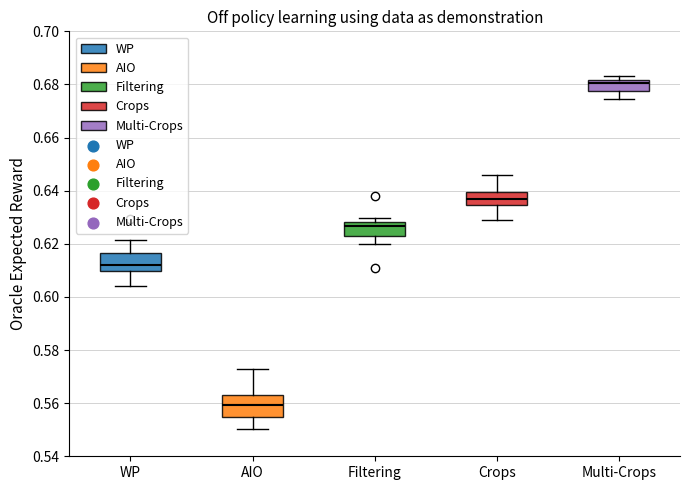

Reading left to right, read every box against the y-axis: the position of its median line, the range the box covers, and the ends of its whiskers. The values are not printed on the chart, so give them approximately, as read against the axis.

WP: median 0.612, box 0.610 to 0.616, whiskers 0.604 to 0.622
AIO: median 0.560, box 0.554 to 0.564, whiskers 0.550 to 0.572
Filtering: median 0.626, box 0.622 to 0.628, whiskers 0.620 to 0.630
Crops: median 0.636, box 0.634 to 0.640, whiskers 0.628 to 0.646
Multi-Crops: median 0.680, box 0.678 to 0.682, whiskers 0.674 to 0.684